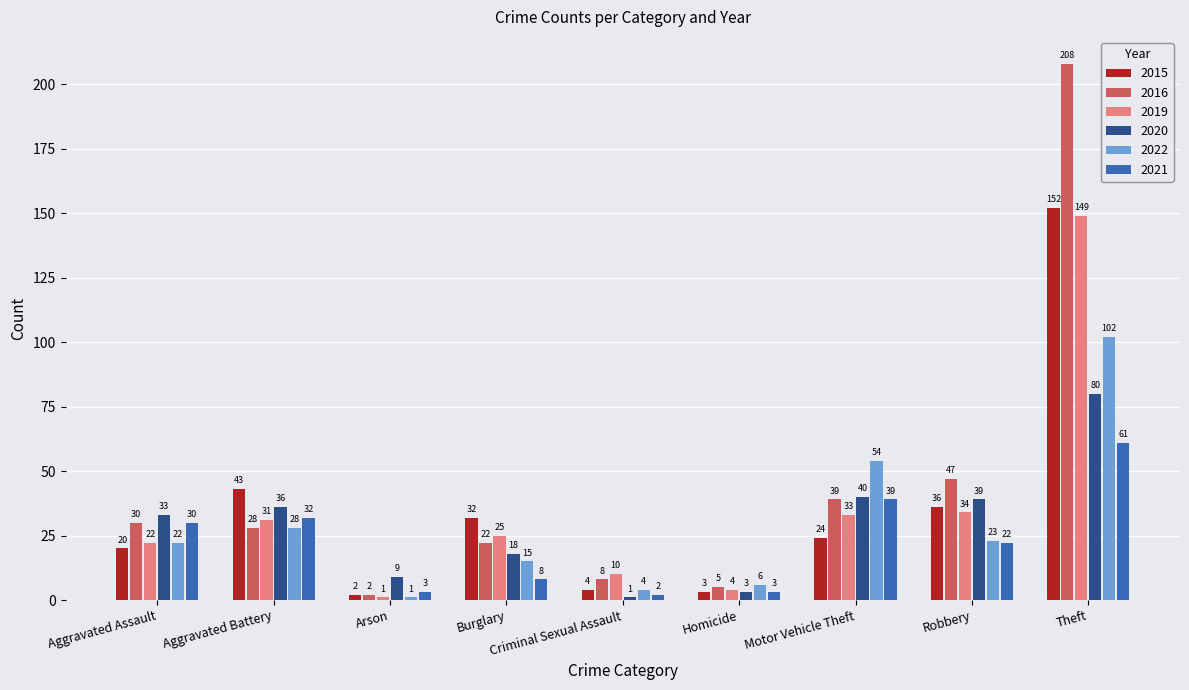

Reading left to right, what are all the values shown in this chart?

2015: 20	43	2	32	4	3	24	36	152
2016: 30	28	2	22	8	5	39	47	208
2019: 22	31	1	25	10	4	33	34	149
2020: 33	36	9	18	1	3	40	39	80
2022: 22	28	1	15	4	6	54	23	102
2021: 30	32	3	8	2	3	39	22	61